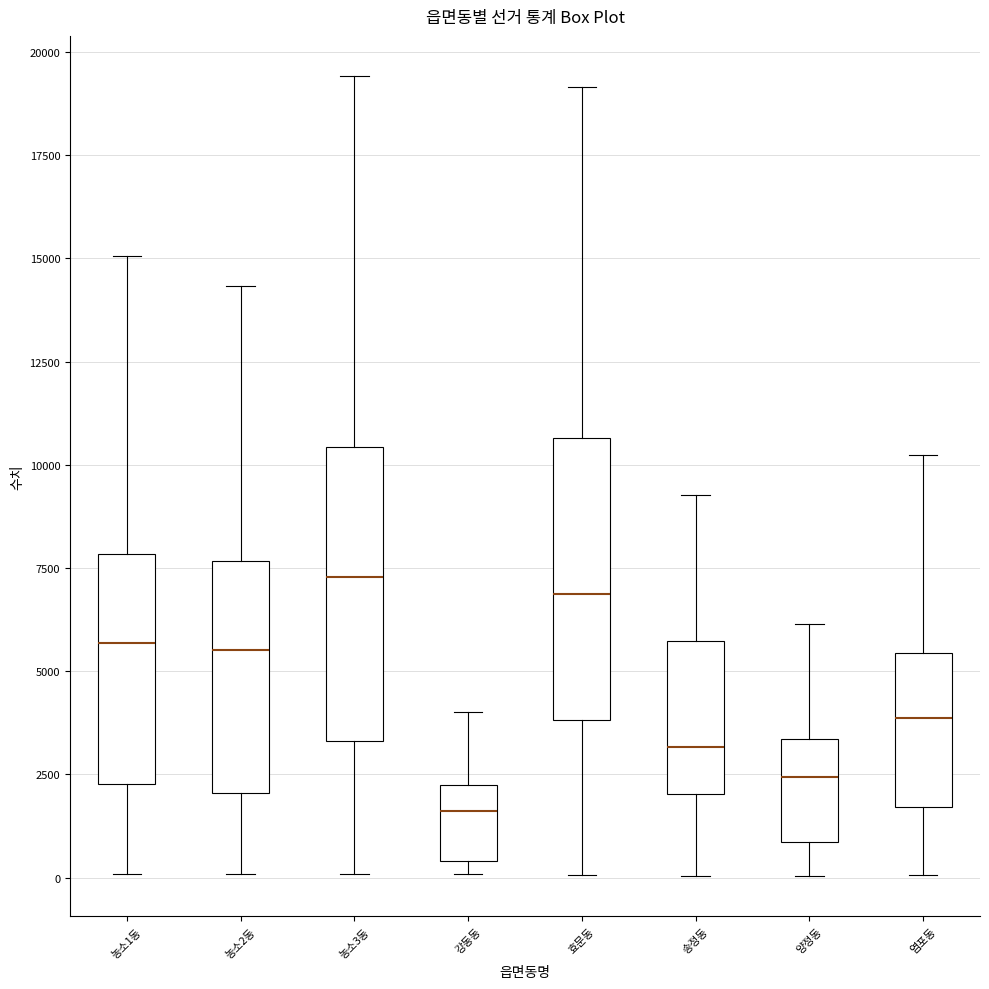

Reading left to right, transcribe this box plot: for each box, give where its median line is, the range the box spans, and where its two whiskers end, as read against the y-axis. The values are not printed on the chart, so give them approximately, as read against the axis.

농소1동: median 5500, box 2500 to 8000, whiskers 0 to 15000
농소2동: median 5500, box 2000 to 7500, whiskers 0 to 14500
농소3동: median 7500, box 3500 to 10500, whiskers 0 to 19500
강동동: median 1500, box 500 to 2000, whiskers 0 to 4000
효문동: median 7000, box 4000 to 10500, whiskers 0 to 19000
송정동: median 3000, box 2000 to 5500, whiskers 0 to 9500
양정동: median 2500, box 1000 to 3500, whiskers 0 to 6000
염포동: median 4000, box 1500 to 5500, whiskers 0 to 10000